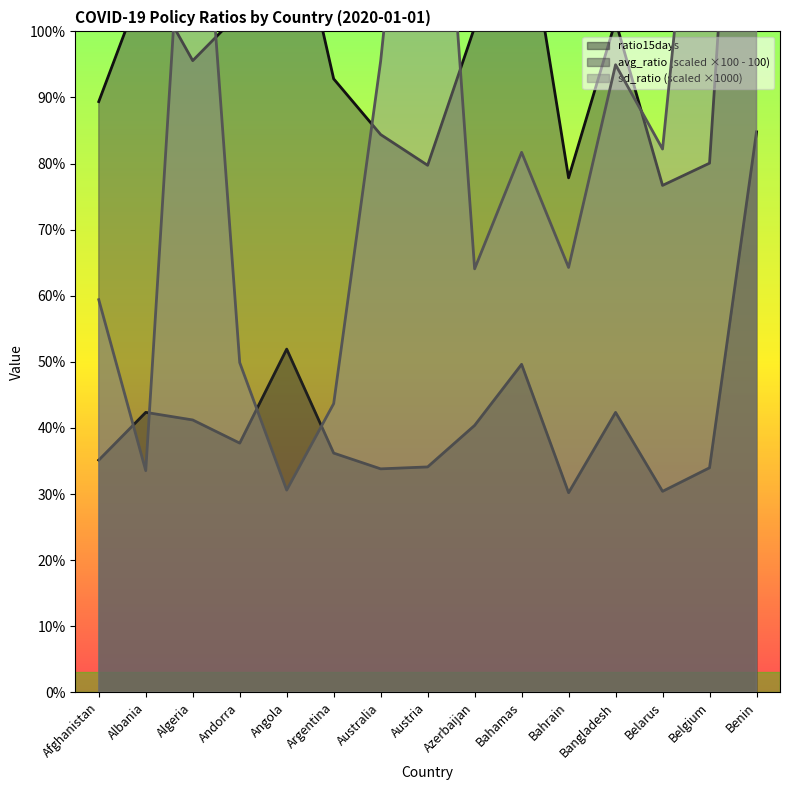

True or false: ratio15days and avg_ratio cross at least once.

False